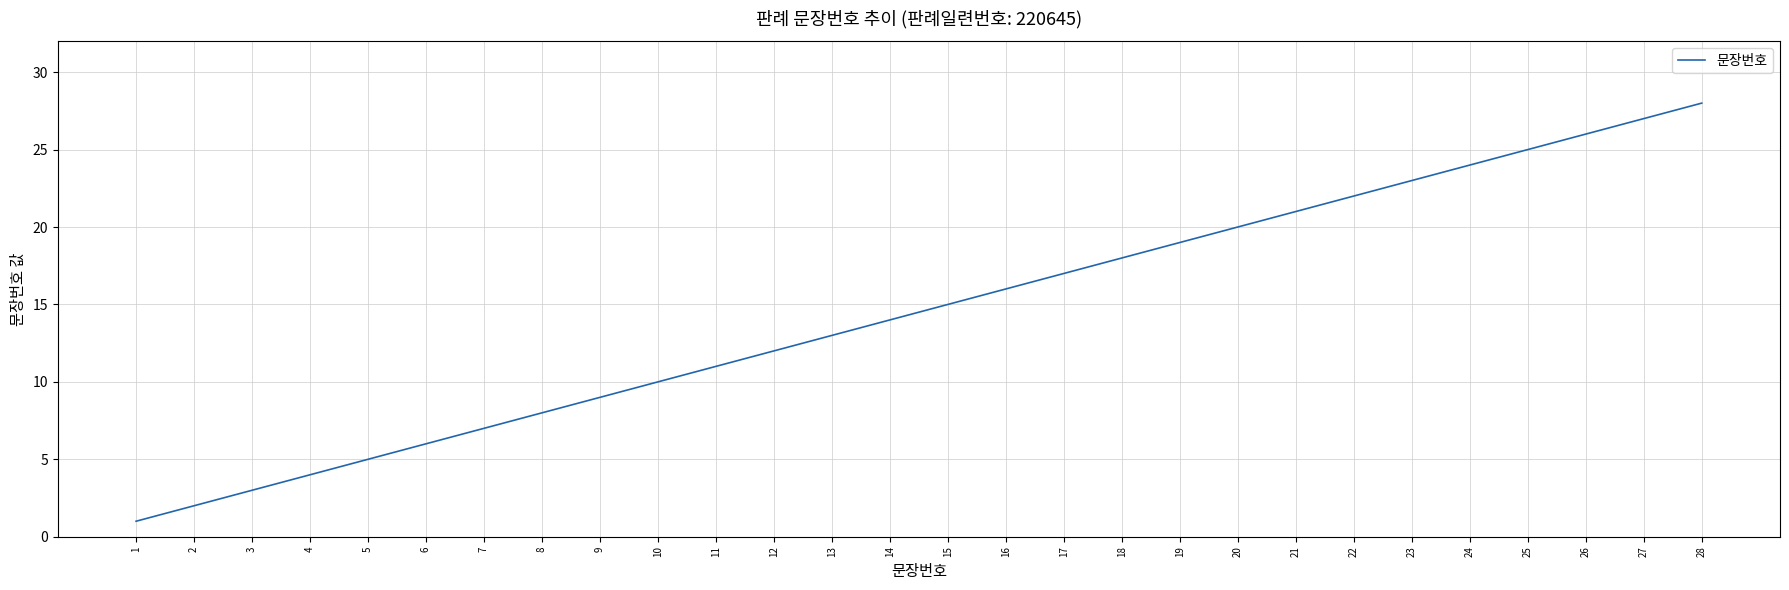

Reading left to right, transcribe all the data shown in this chart.

1=1	2=2	3=3	4=4	5=5	6=6	7=7	8=8	9=9	10=10	11=11	12=12	13=13	14=14	15=15	16=16	17=17	18=18	19=19	20=20	21=21	22=22	23=23	24=24	25=25	26=26	27=27	28=28